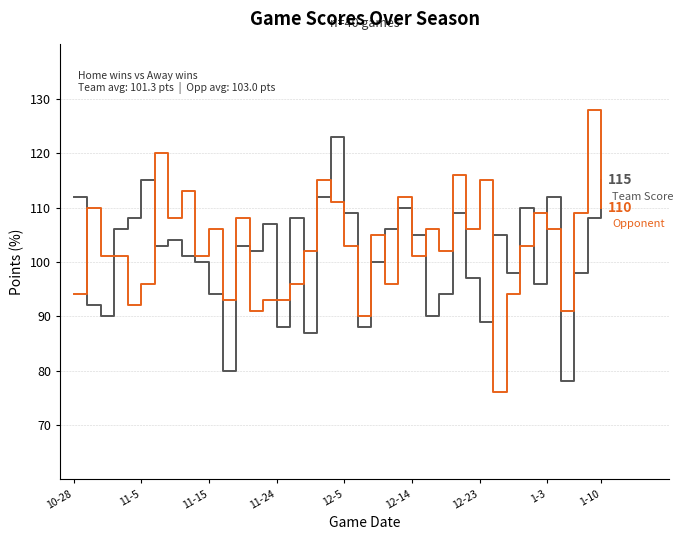

What is the smallest value displayed?

76